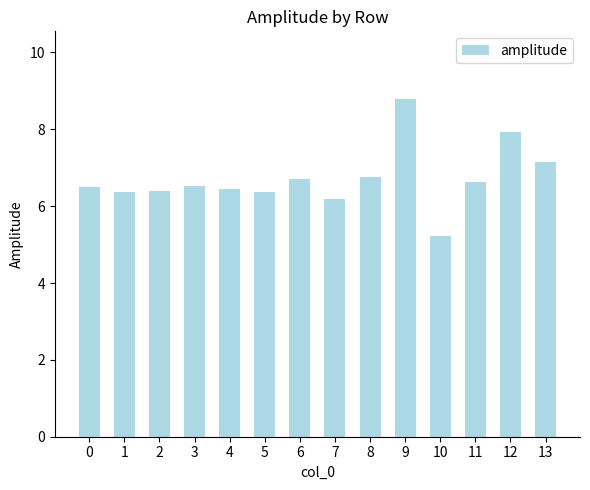

What is the change in value from 9 to 10?

-3.6